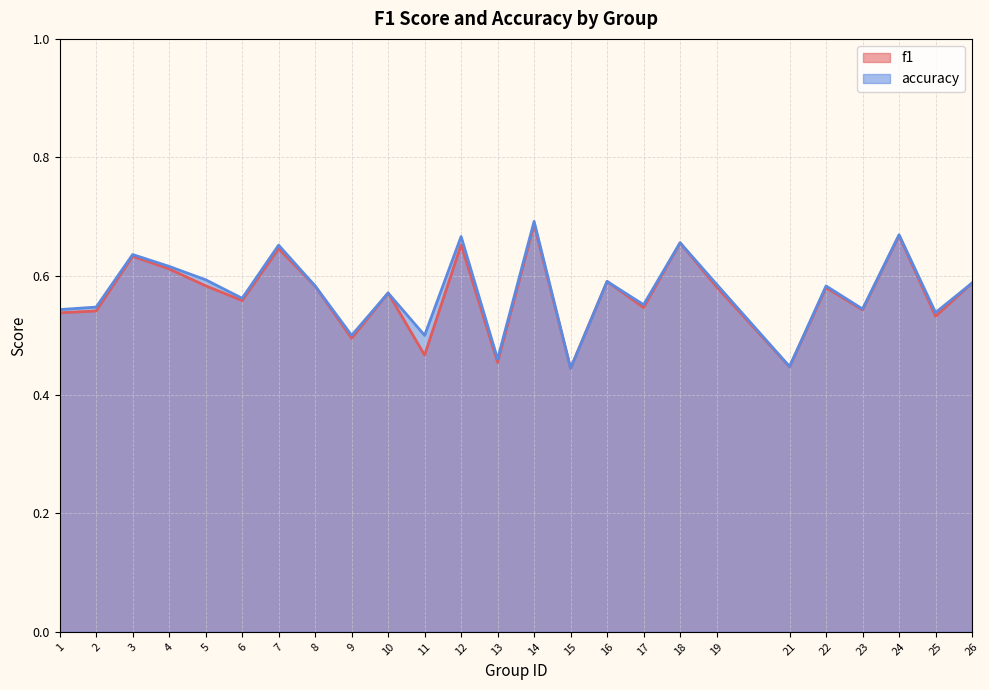

Which series has the widest spread of values?

accuracy